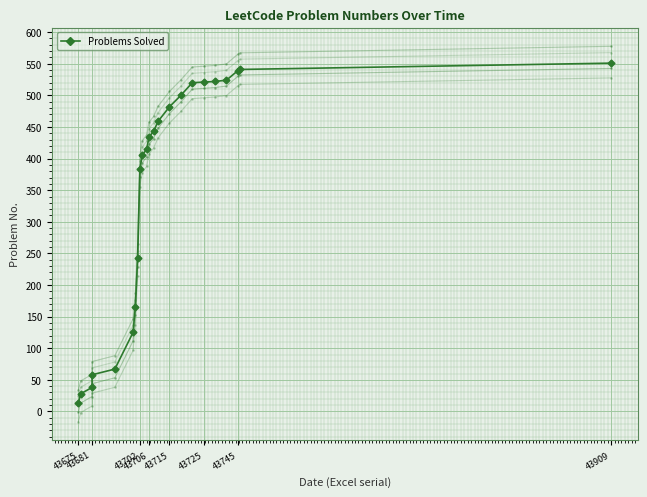

The value at 43909 is 551. True or false?

True